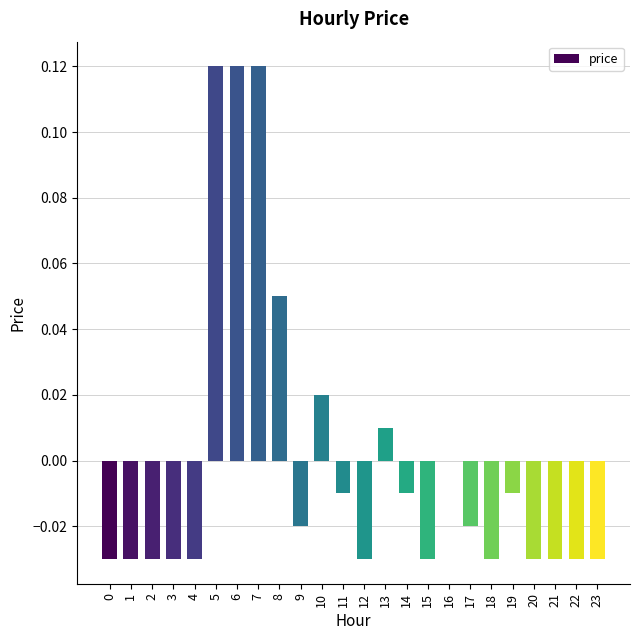

The chart shows a value of -0.0 at 4. True or false?

True